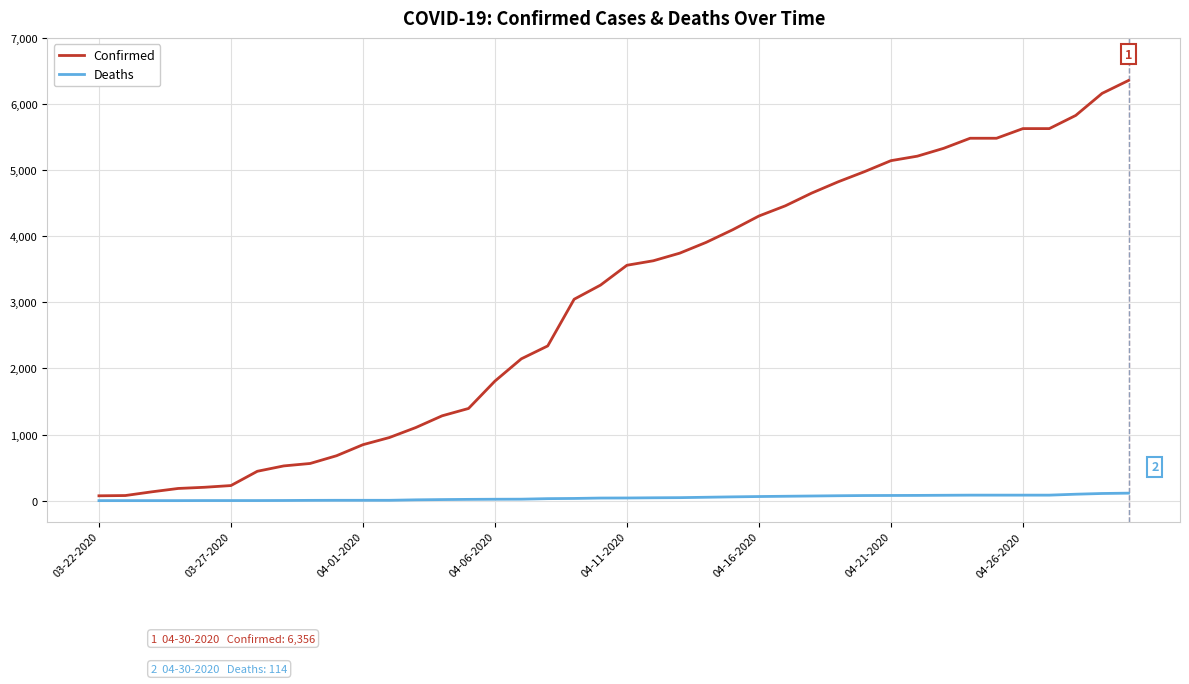

How many categories are shown in the chart?

40